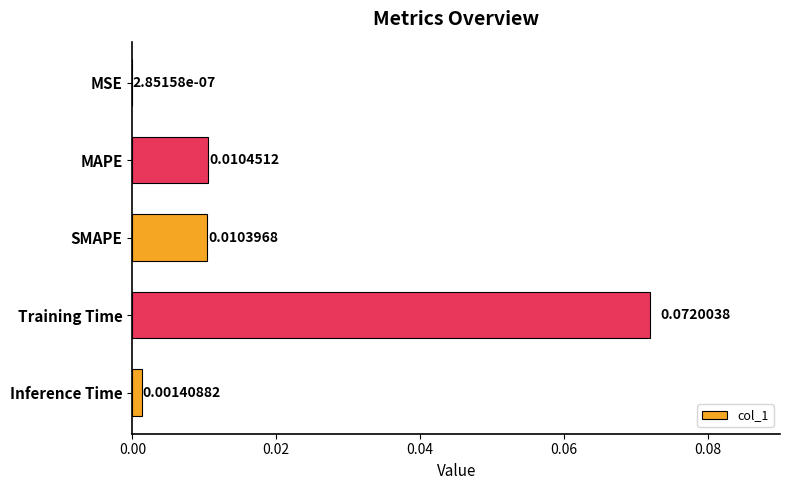

Which label corresponds to the largest value in the chart?

Training Time